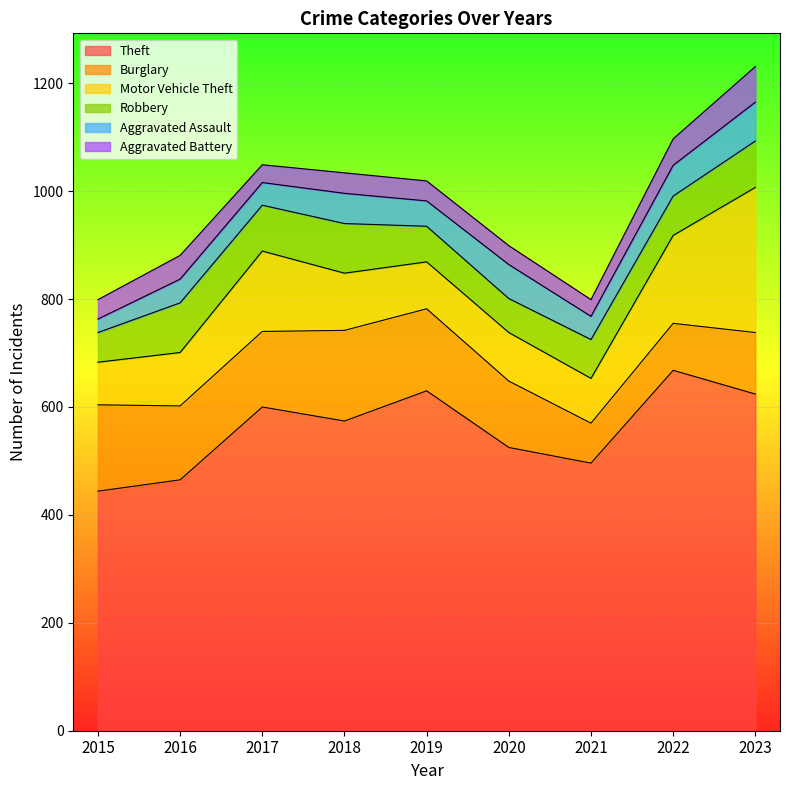

Which category has the lowest value in the Aggravated Battery series?

2021